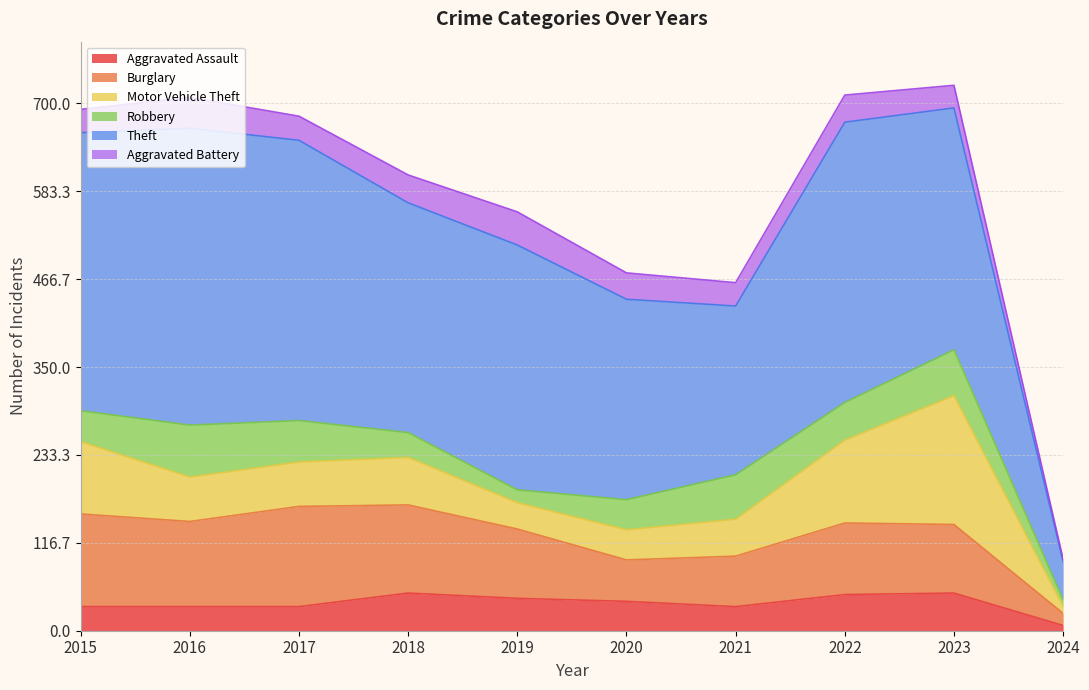

True or false: Robbery has more than 0 points higher than both neighbors.

True